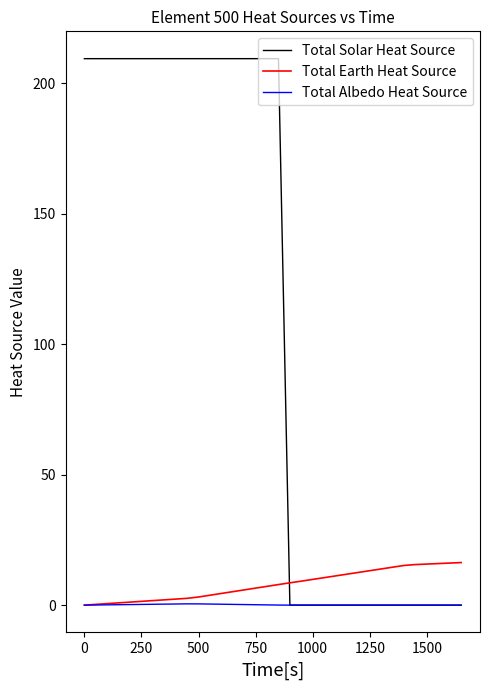

Rank the series by their maximum value, from lowest to highest.

Total Albedo Heat Source, Total Earth Heat Source, Total Solar Heat Source